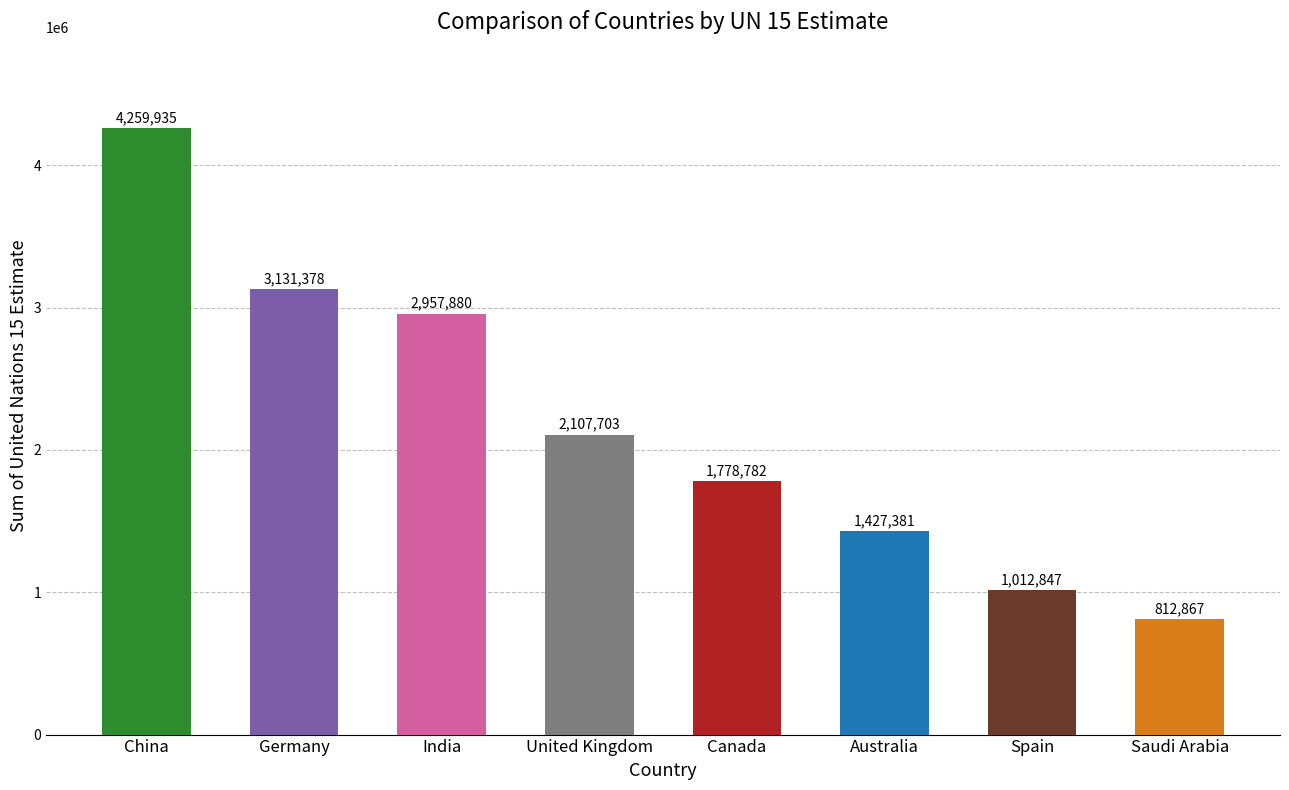

What is the greatest value displayed?

4259935